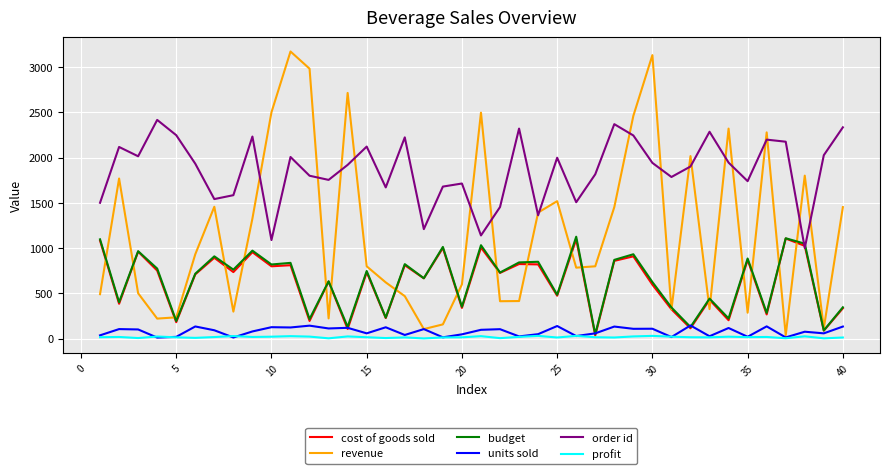

Which series has the largest range (max minus min)?

revenue